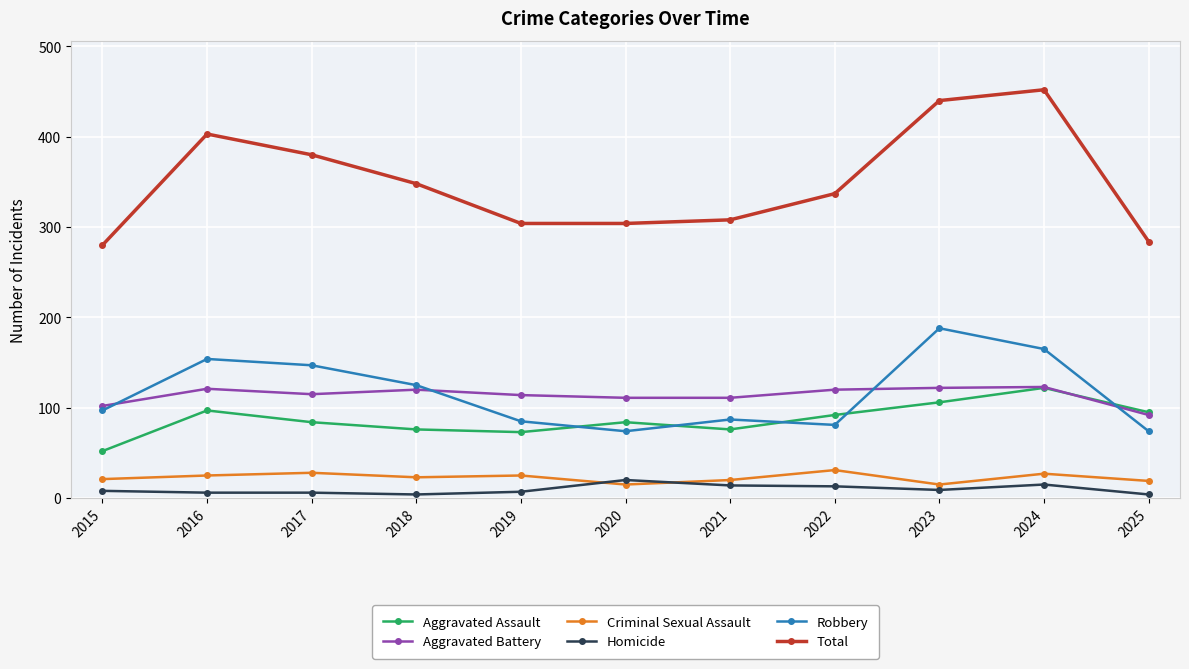

The value of Total at 2015 is 280. True or false?

True